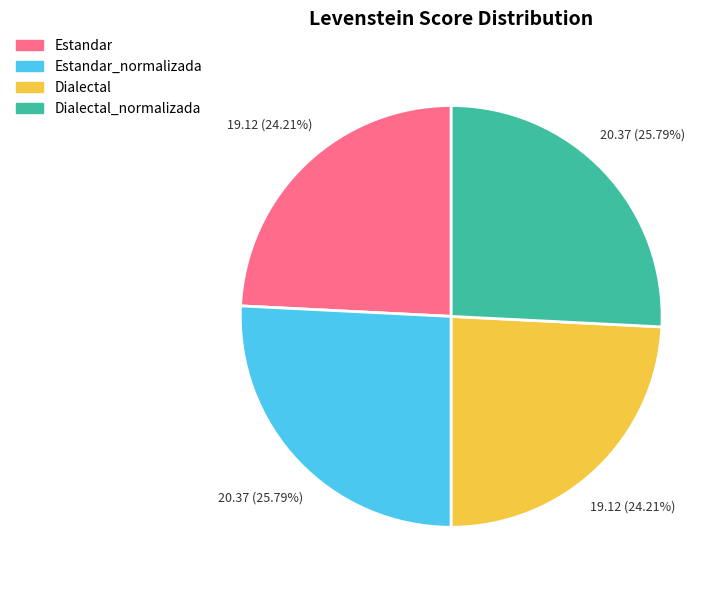

Does any single category account for the majority?

No